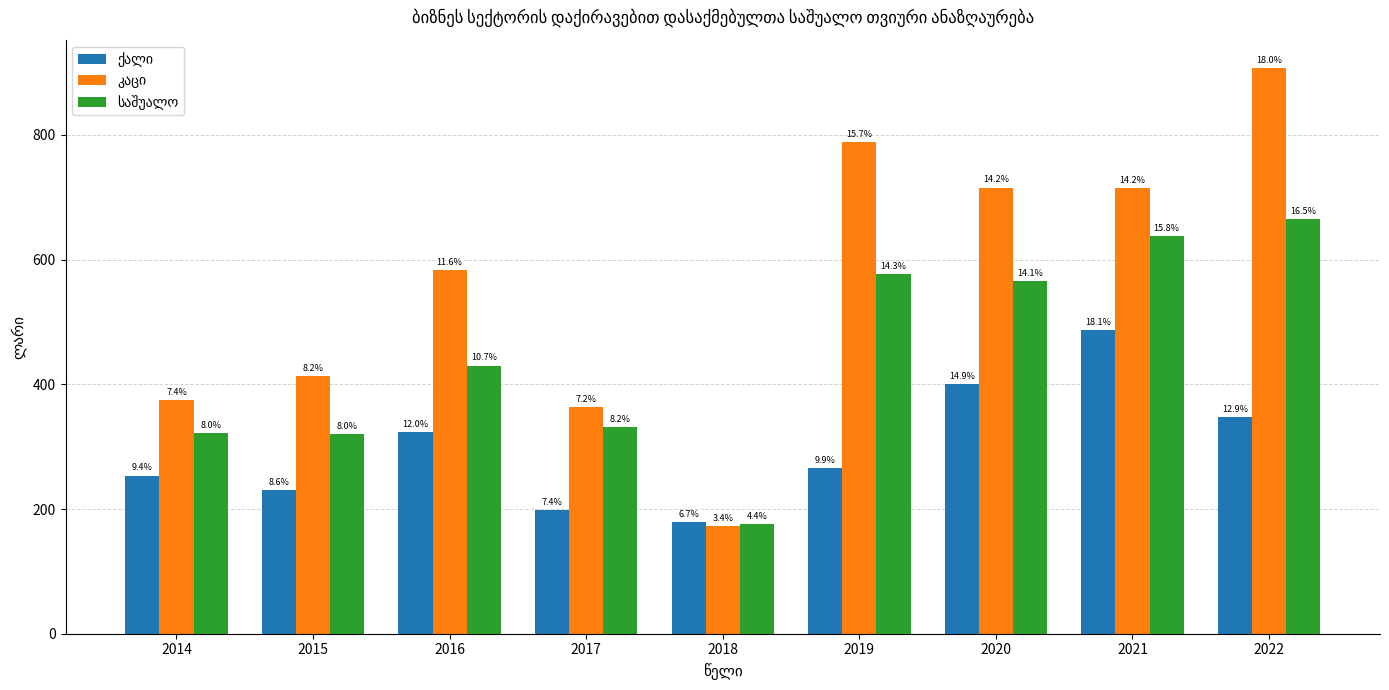

What is the minimum value for ქალი?

178.9